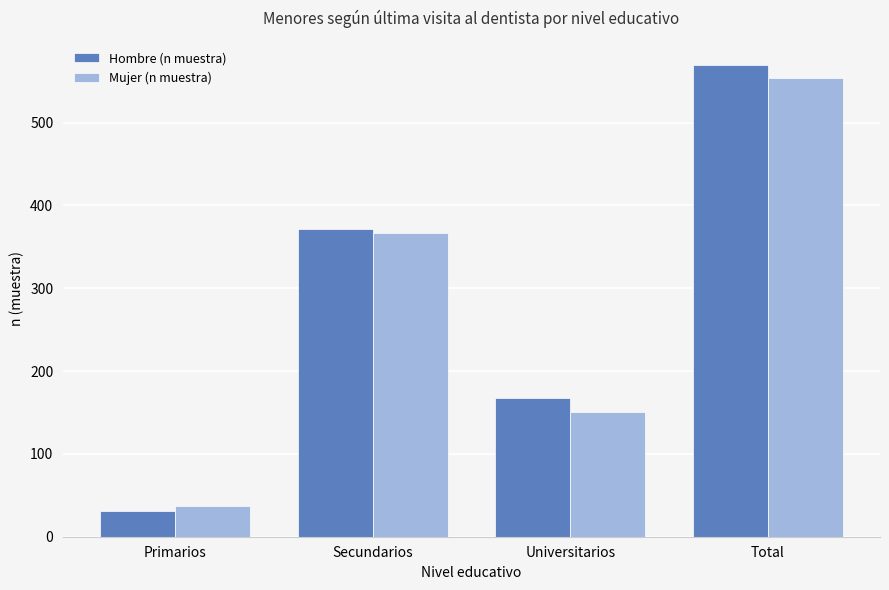

What is the average value of the Mujer (n muestra) series?

277